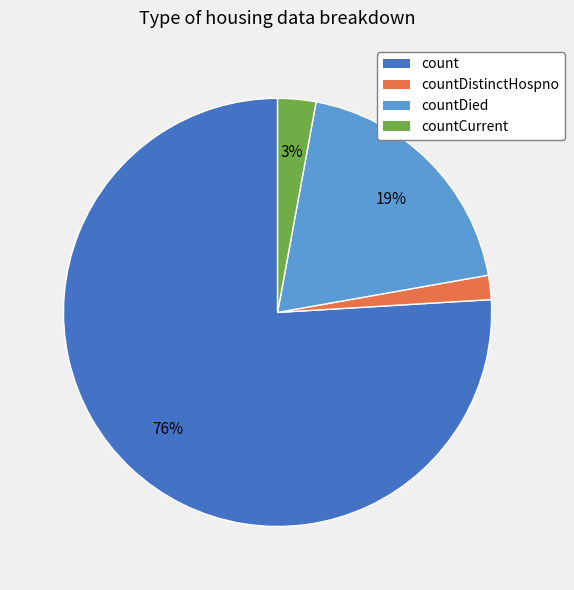

Between countDistinctHospno and countDied, which is larger?

countDied